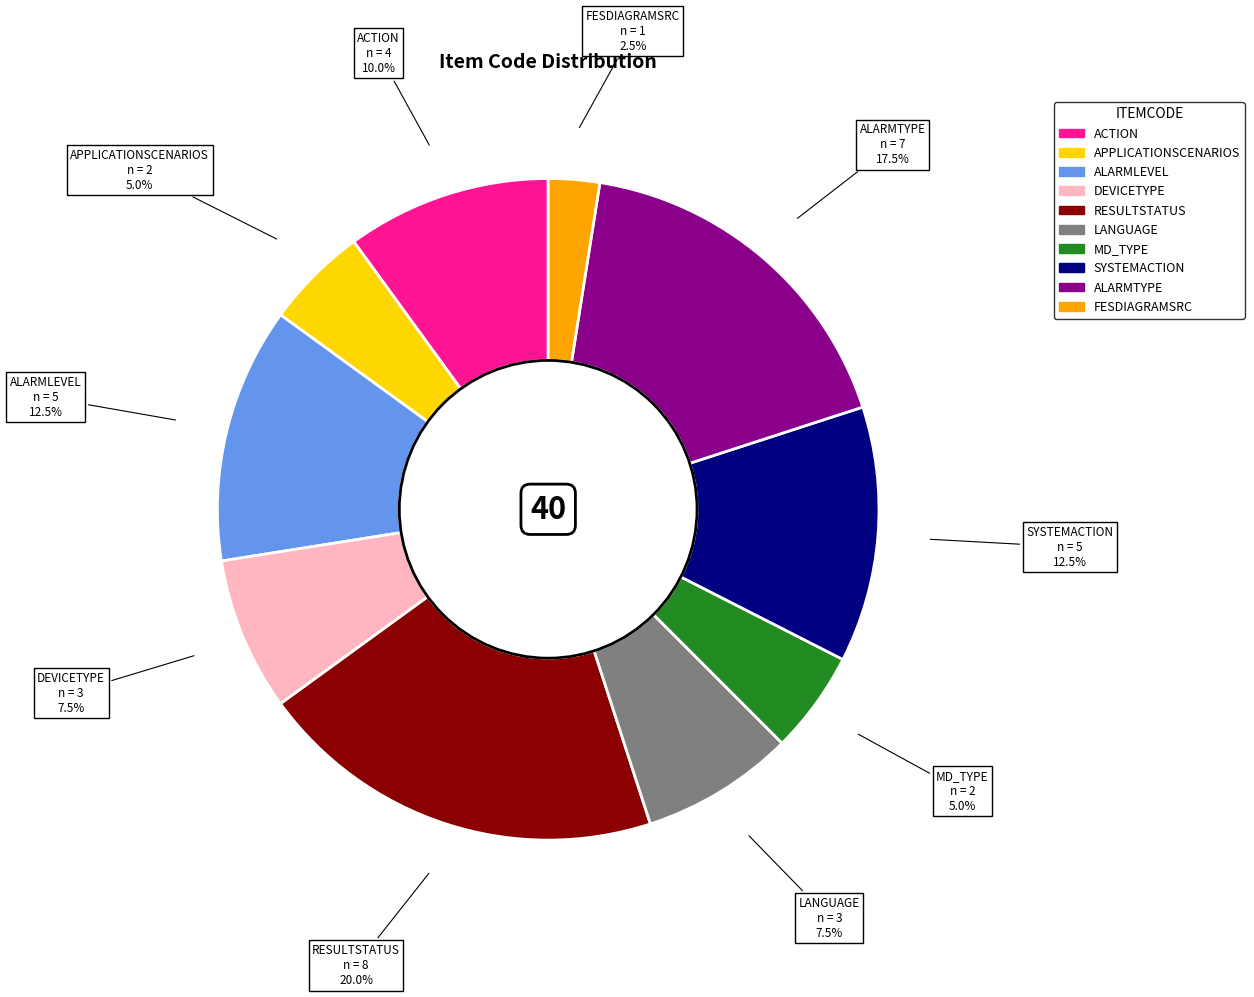

Which slice is the largest?

RESULTSTATUS